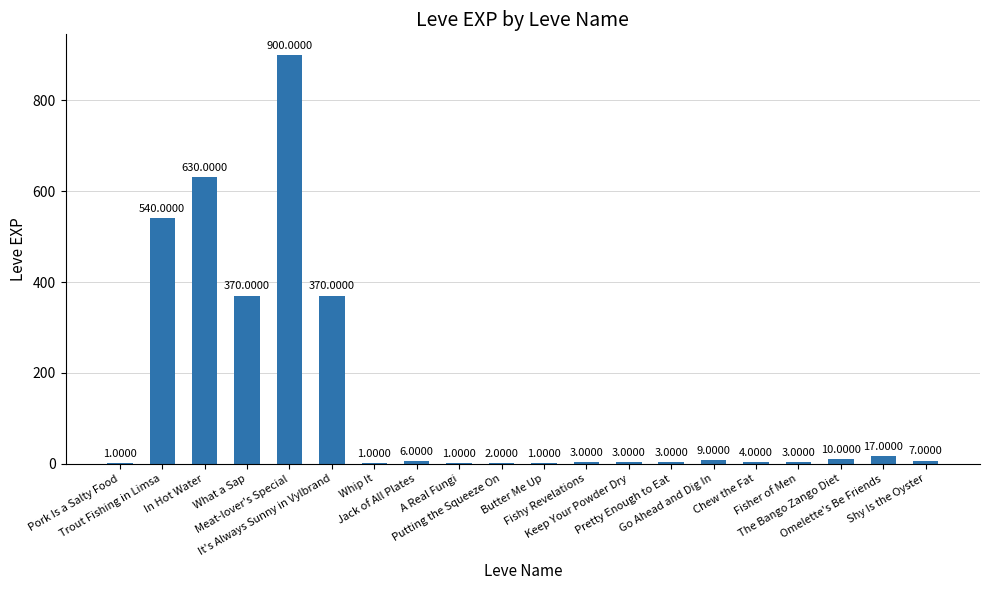

Reading left to right, transcribe all the data shown in this chart.

1	540	630	370	900	370	1	6	1	2	1	3	3	3	9	4	3	10	17	7